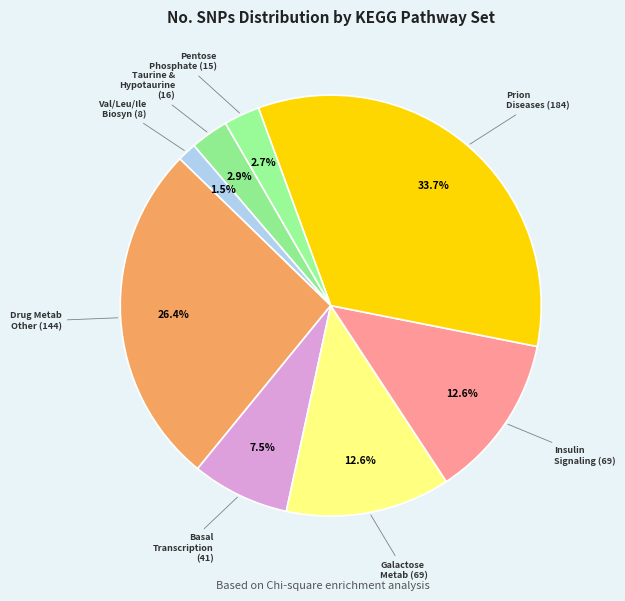

Which slice is the largest?

PRION
DISEASES